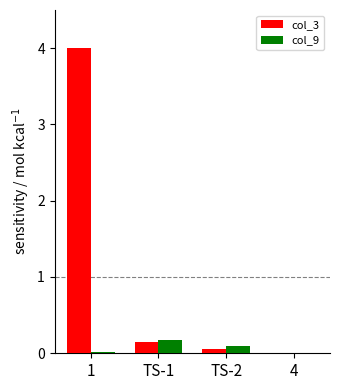

Which series has the largest range (max minus min)?

col_3